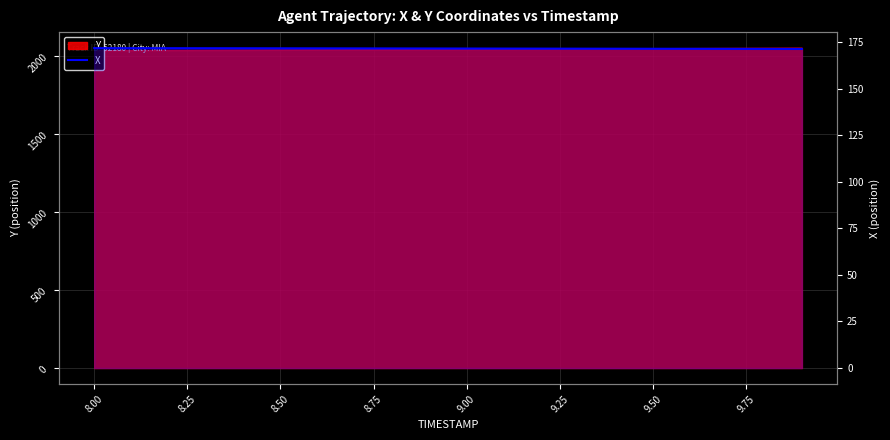

What is the difference between the maximum and minimum values?

0.4